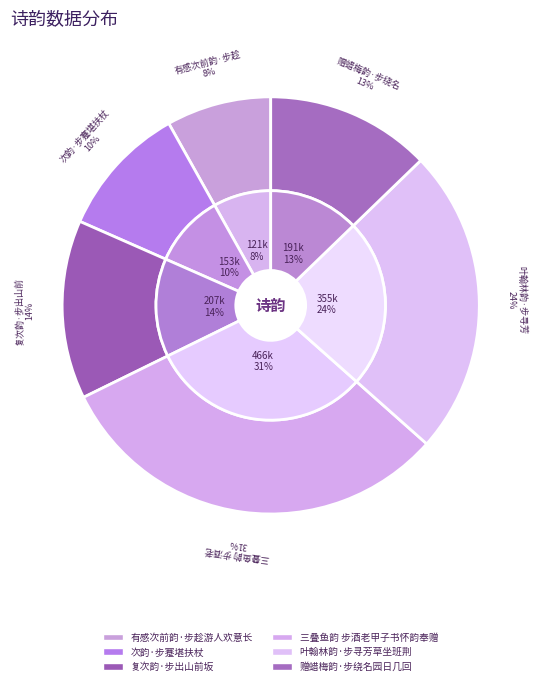

What is the change in value from 复次韵·步出山前坂 to 叶翰林韵·步寻芳草坐班荆?

+148465